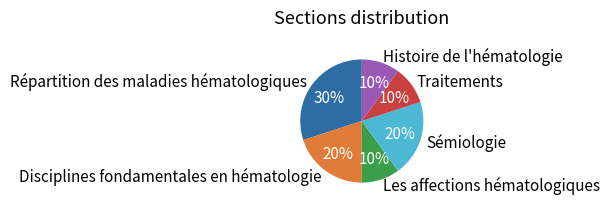

To the nearest percent, what is the average slice percentage?

17%